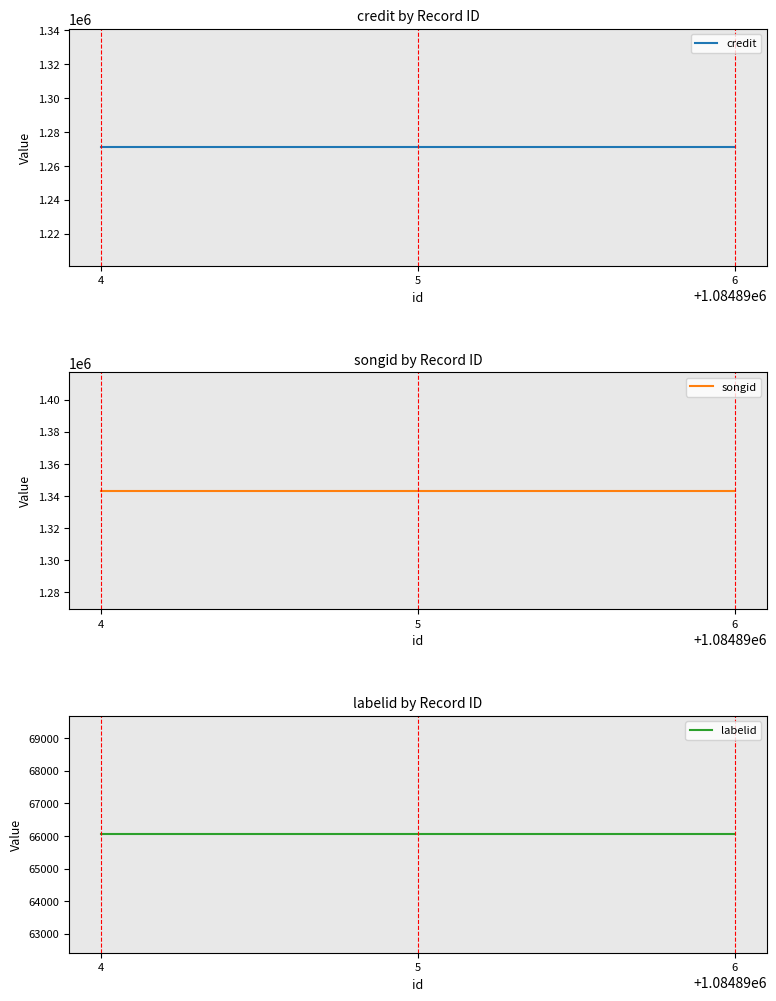

Does the chart have visible grid lines?

No